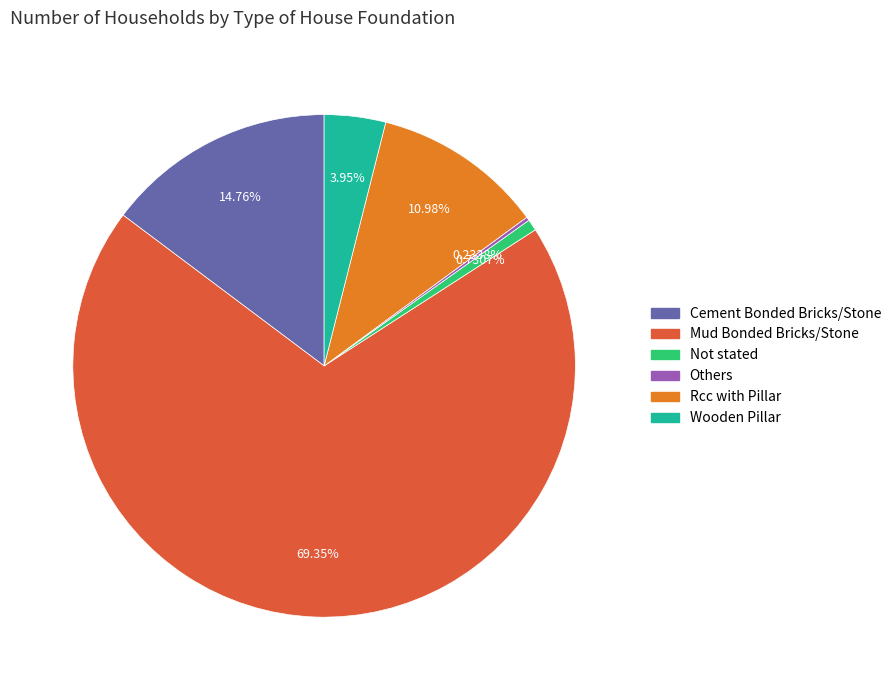

To the nearest percent, what portion does Cement Bonded Bricks/Stone represent?

15%